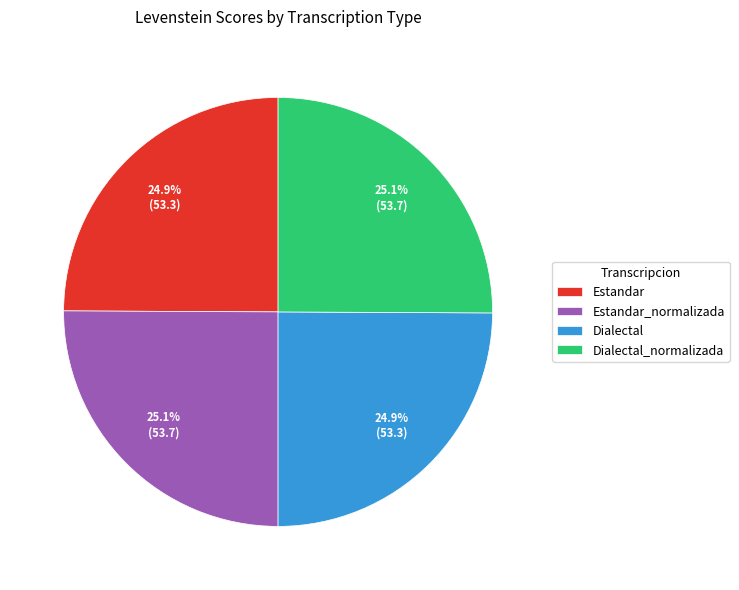

The Estandar slice represents 33% of the pie. True or false?

False